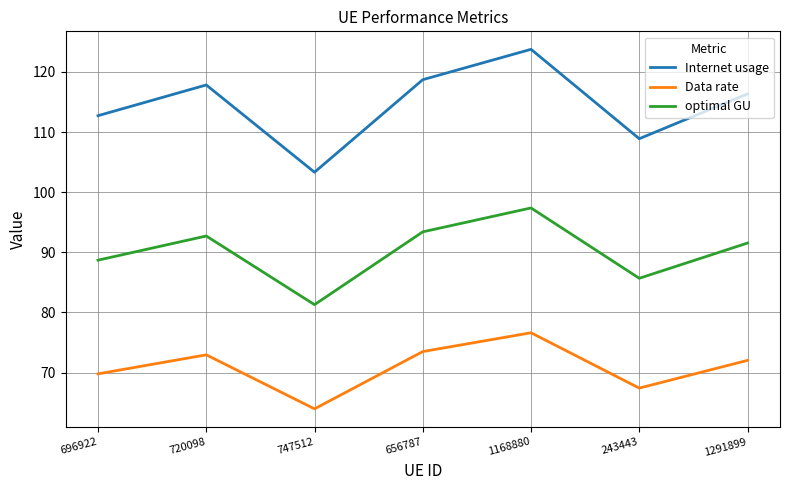

What is the difference between the second highest and minimum values in the Internet usage series?

15.4